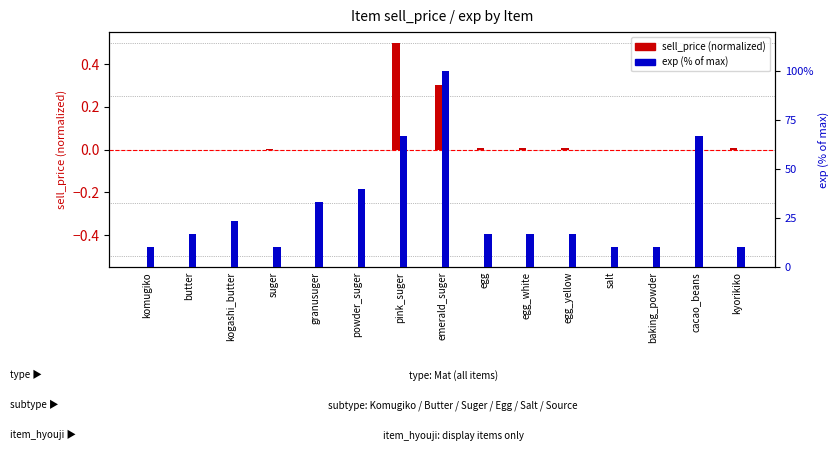

Reading left to right, extract all data points from this chart.

sell_price (normalized): 0.0	0.0	0.0	0.0	0.0	0.0	0.5	0.3	0.0	0.0	0.0	0.0	0.0	0.0	0.0
exp (% of max): 10.0	16.7	23.3	10.0	33.3	40.0	66.7	100.0	16.7	16.7	16.7	10.0	10.0	66.7	10.0